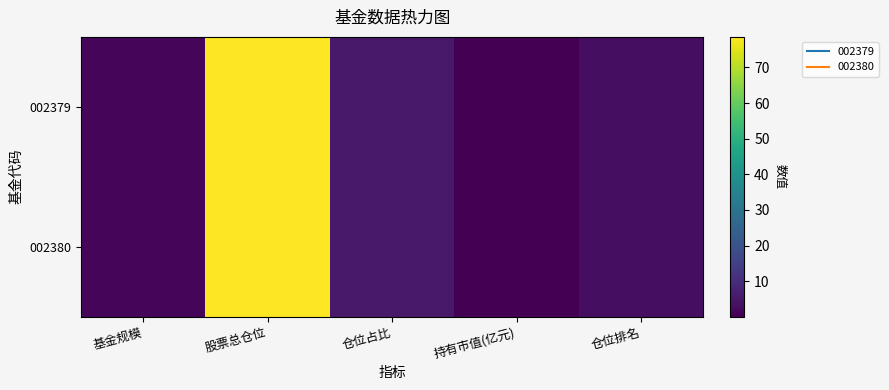

At how many categories does at least one series exceed 30?

1